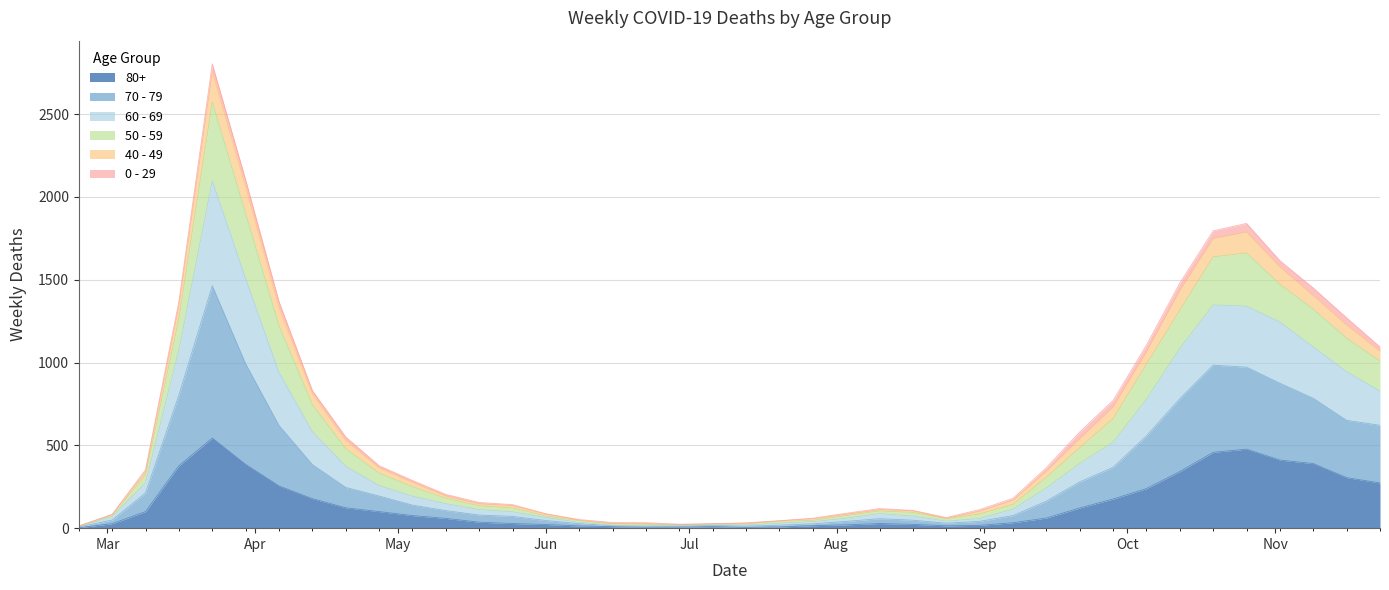

What is the difference between the 50 - 59 values at 2020-09-07 and 2020-08-17?

73